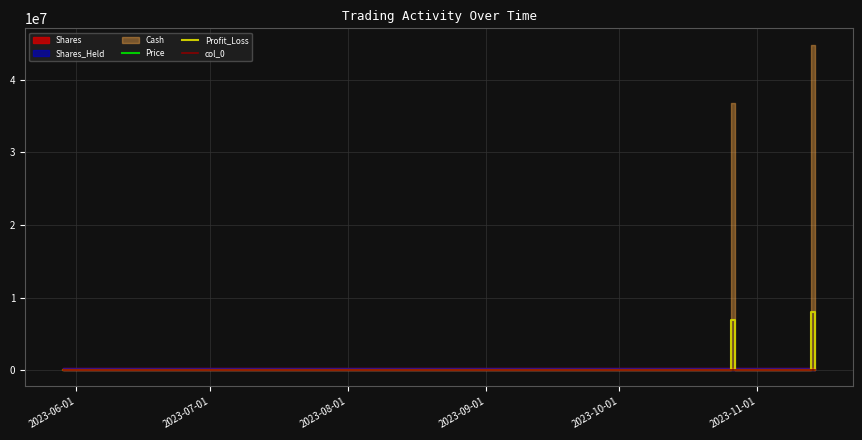

What is the highest value of the col_0 series?

40000.0